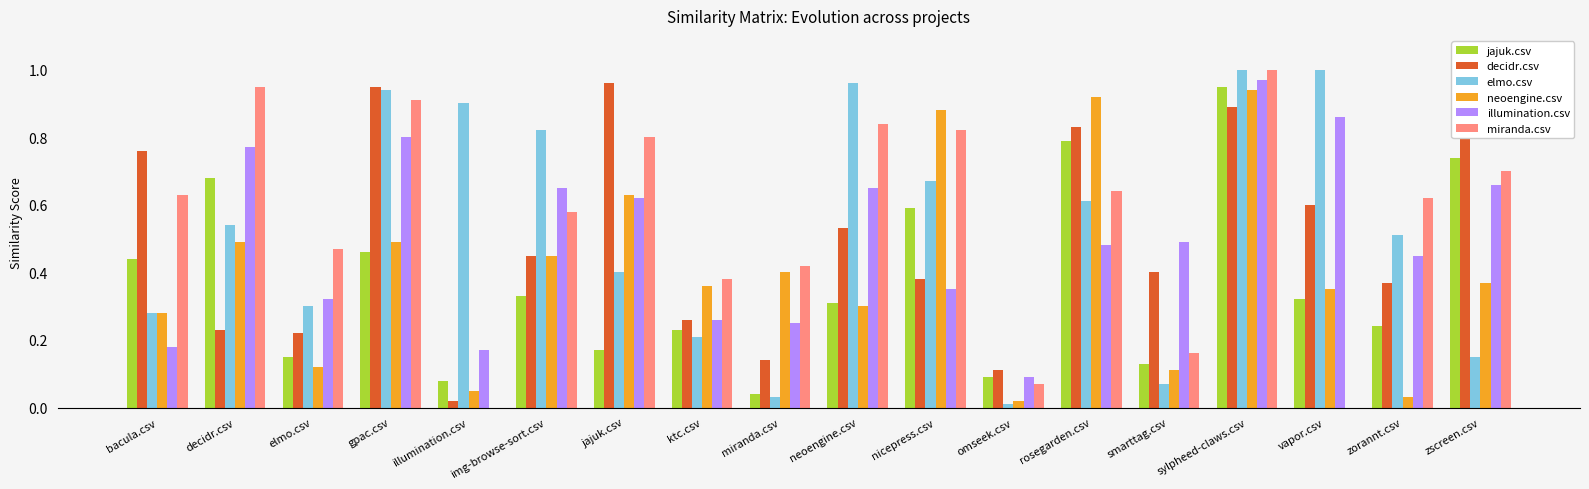

Is it true that neoengine.csv equals 0.3 at neoengine.csv?

True